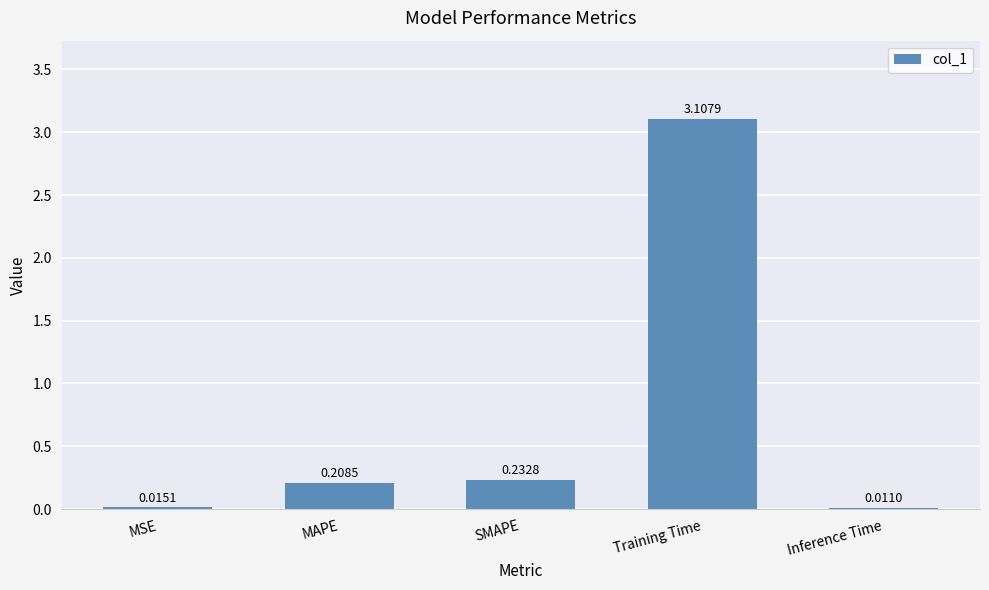

What is the difference between the values at Training Time and MSE?

3.1